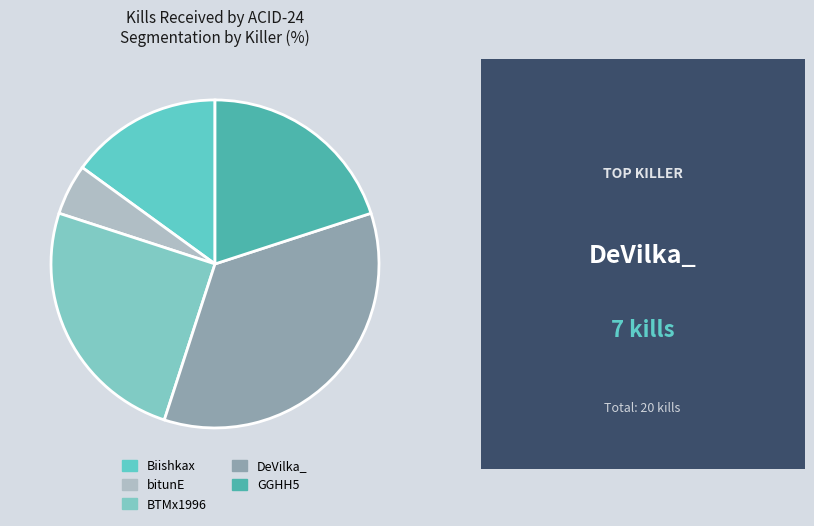

Is it true that bitunE is 5% of the pie?

True